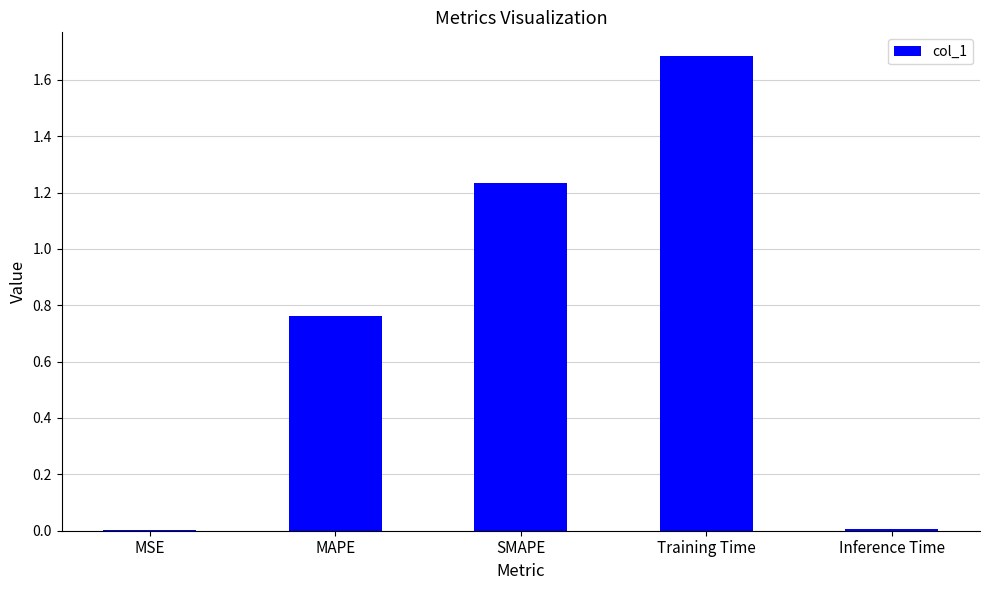

What is the greatest value displayed?

1.7